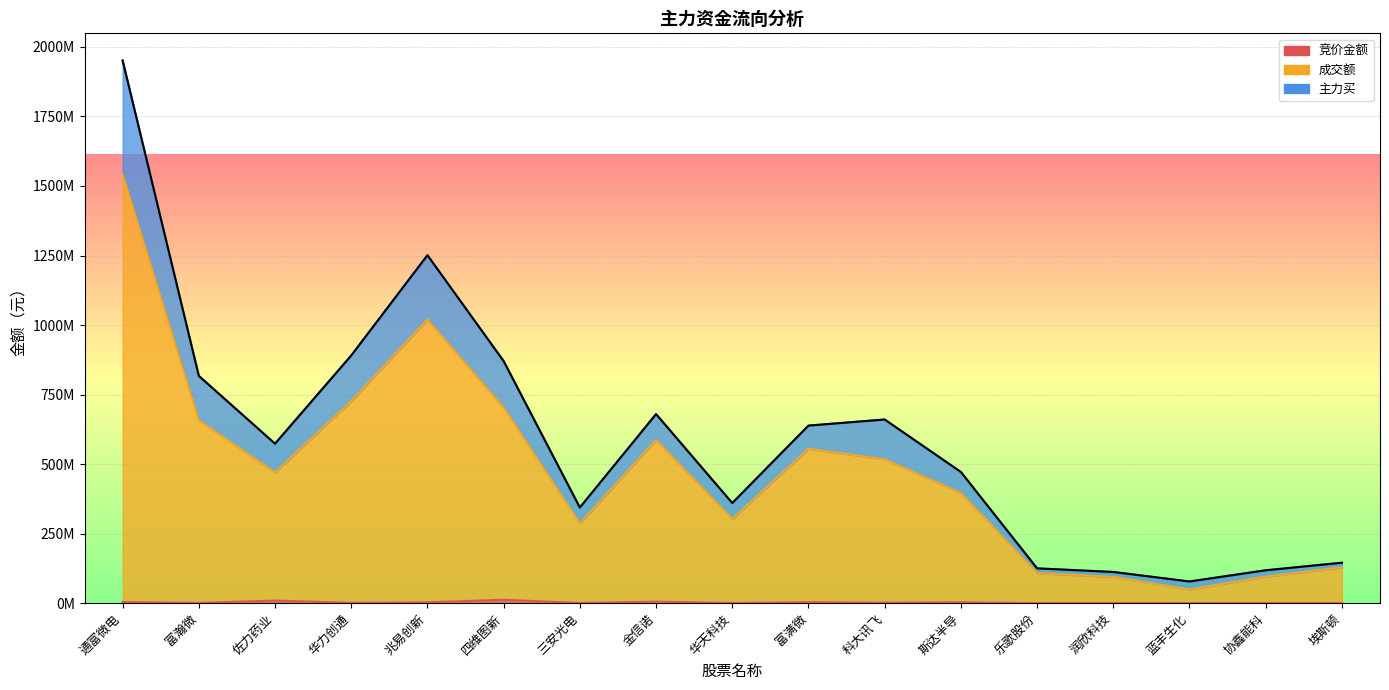

The value of 竞价金额 at 蓝丰生化 is 17176. True or false?

False